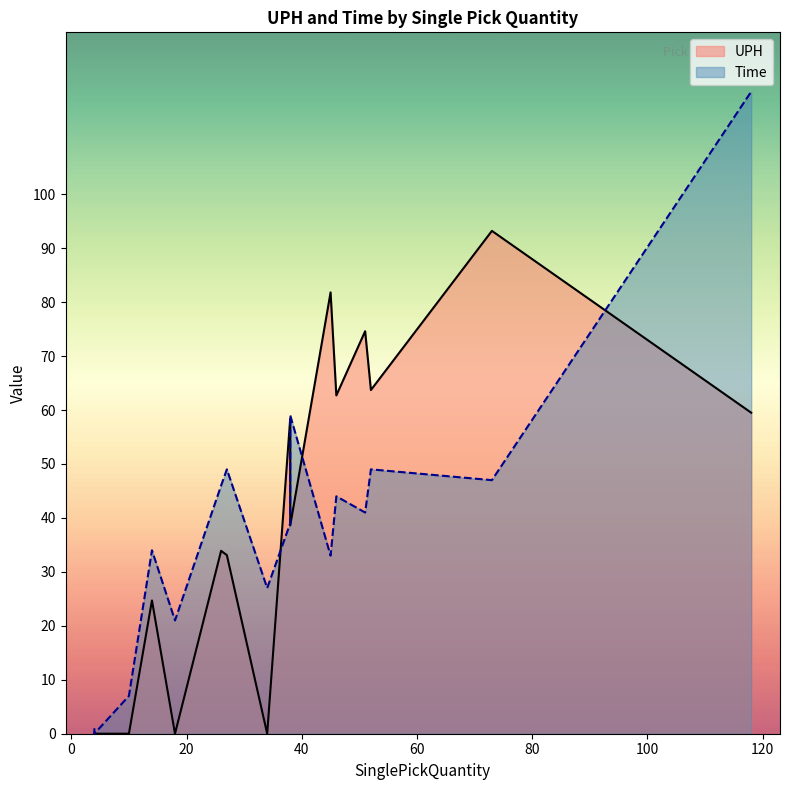

At which label is UPH closest to 46?

38